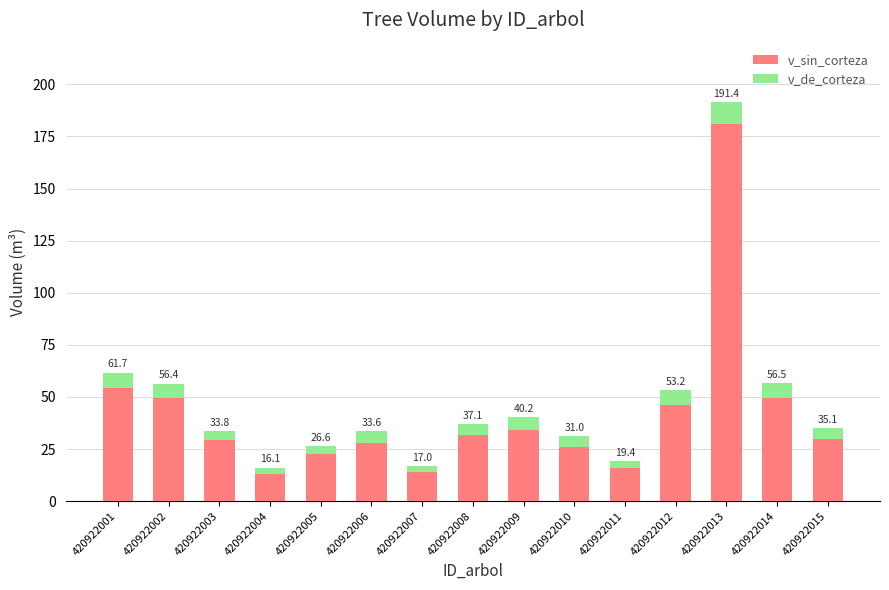

Between 420922010 and 420922014, which is larger?

420922014